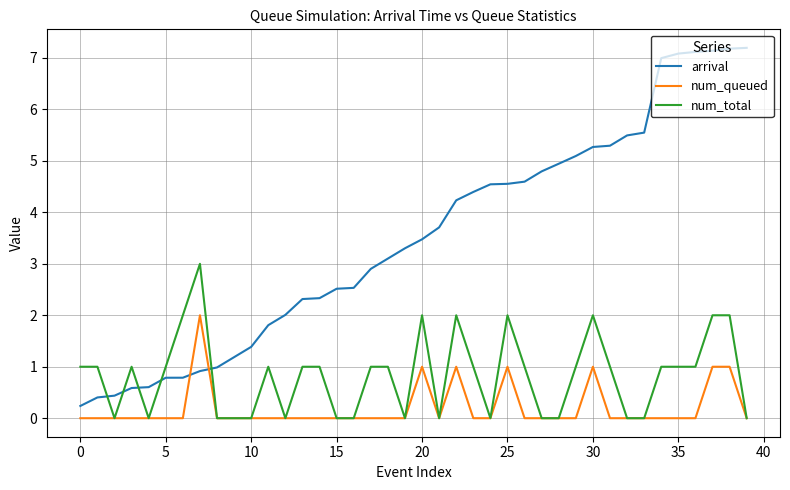

Rank the series by their average value, from highest to lowest.

arrival, num_total, num_queued